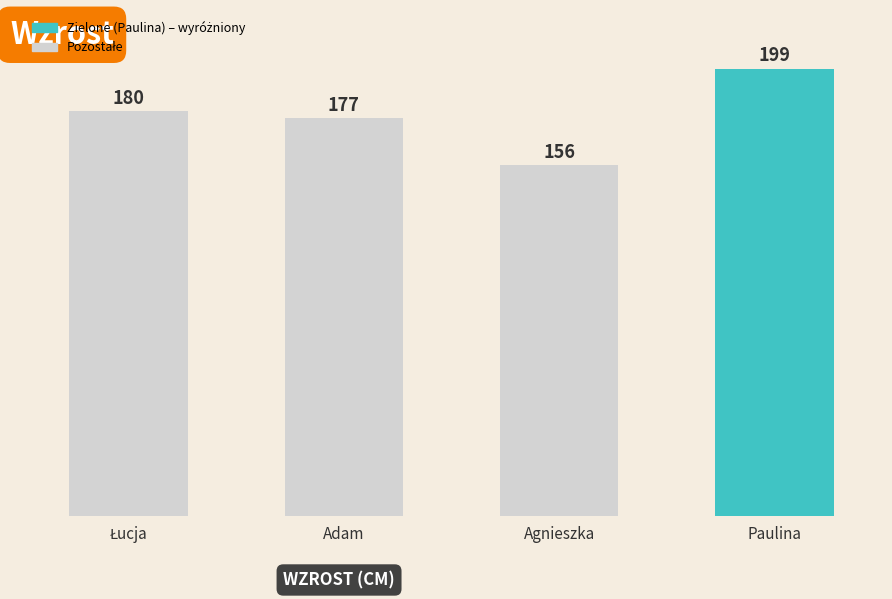

How many data points are less than 180?

2